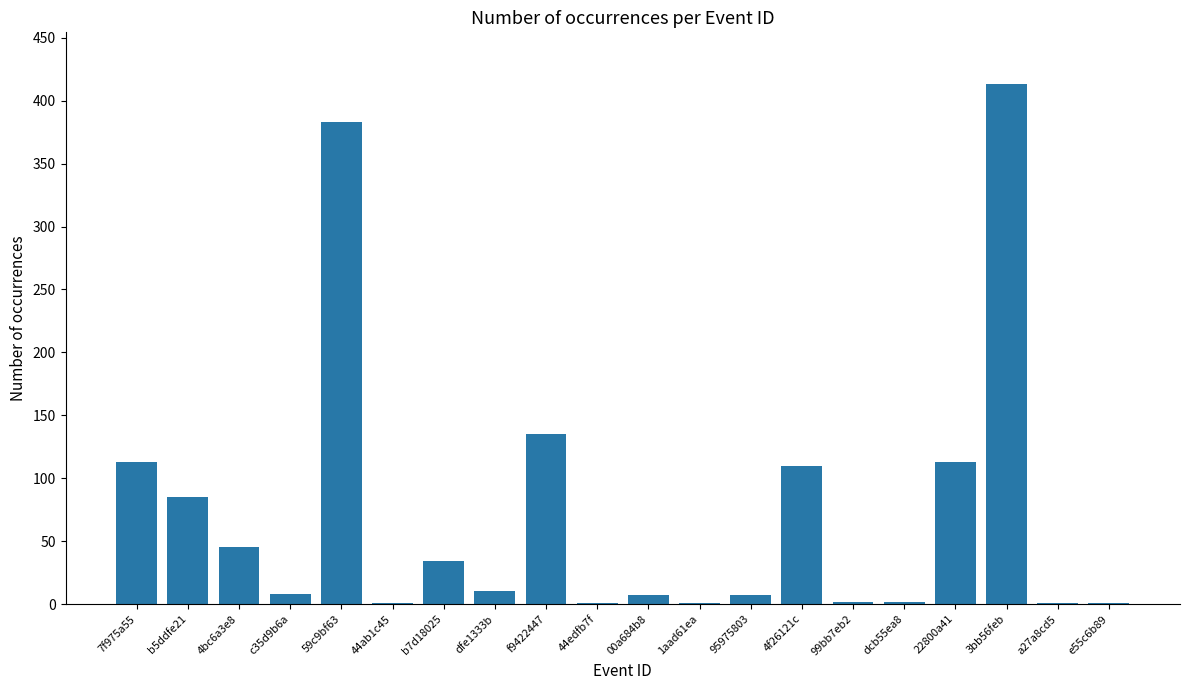

What is the change in value from dfe1333b to 22800a41?

+103